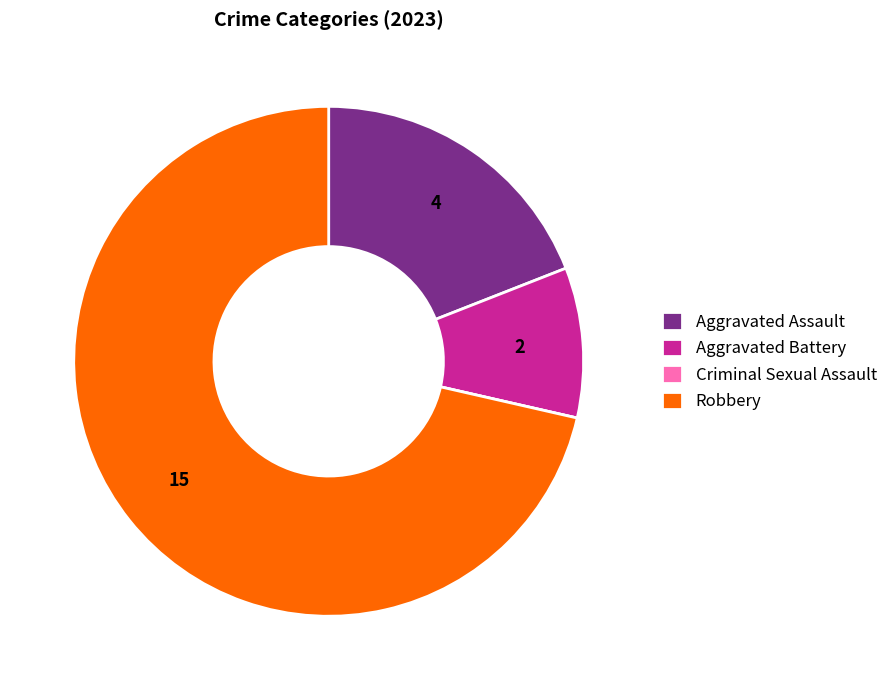

Which category has the biggest portion of the pie?

Robbery